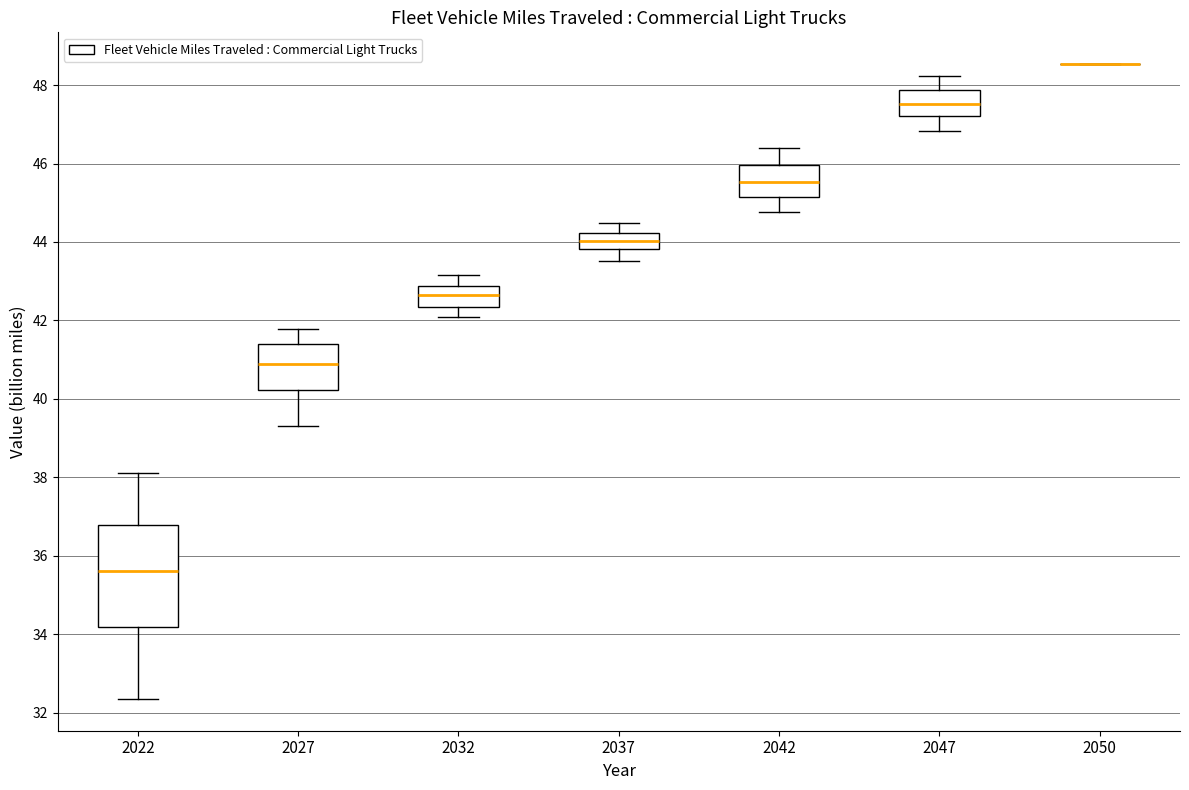

Reading left to right, read every box against the y-axis: the position of its median line, the range the box covers, and the ends of its whiskers. The values are not printed on the chart, so give them approximately, as read against the axis.

2022: median 35.6, box 34.2 to 36.8, whiskers 32.4 to 38.2
2027: median 40.8, box 40.2 to 41.4, whiskers 39.4 to 41.8
2032: median 42.6, box 42.4 to 42.8, whiskers 42.0 to 43.2
2037: median 44.0, box 43.8 to 44.2, whiskers 43.6 to 44.4
2042: median 45.6, box 45.2 to 46.0, whiskers 44.8 to 46.4
2047: median 47.6, box 47.2 to 47.8, whiskers 46.8 to 48.2
2050: box collapsed to a line at 48.6, whiskers 48.6 to 48.6